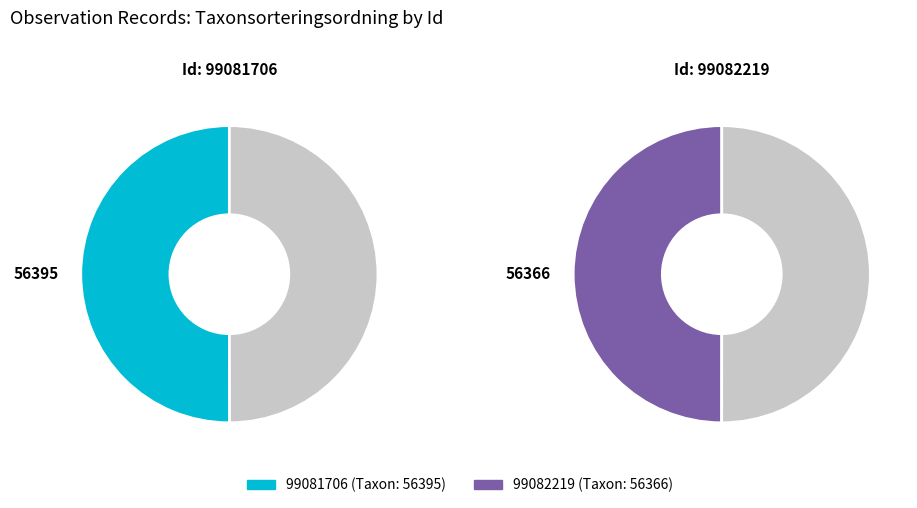

What percentage is the 99081706 slice, to the nearest percent?

50%